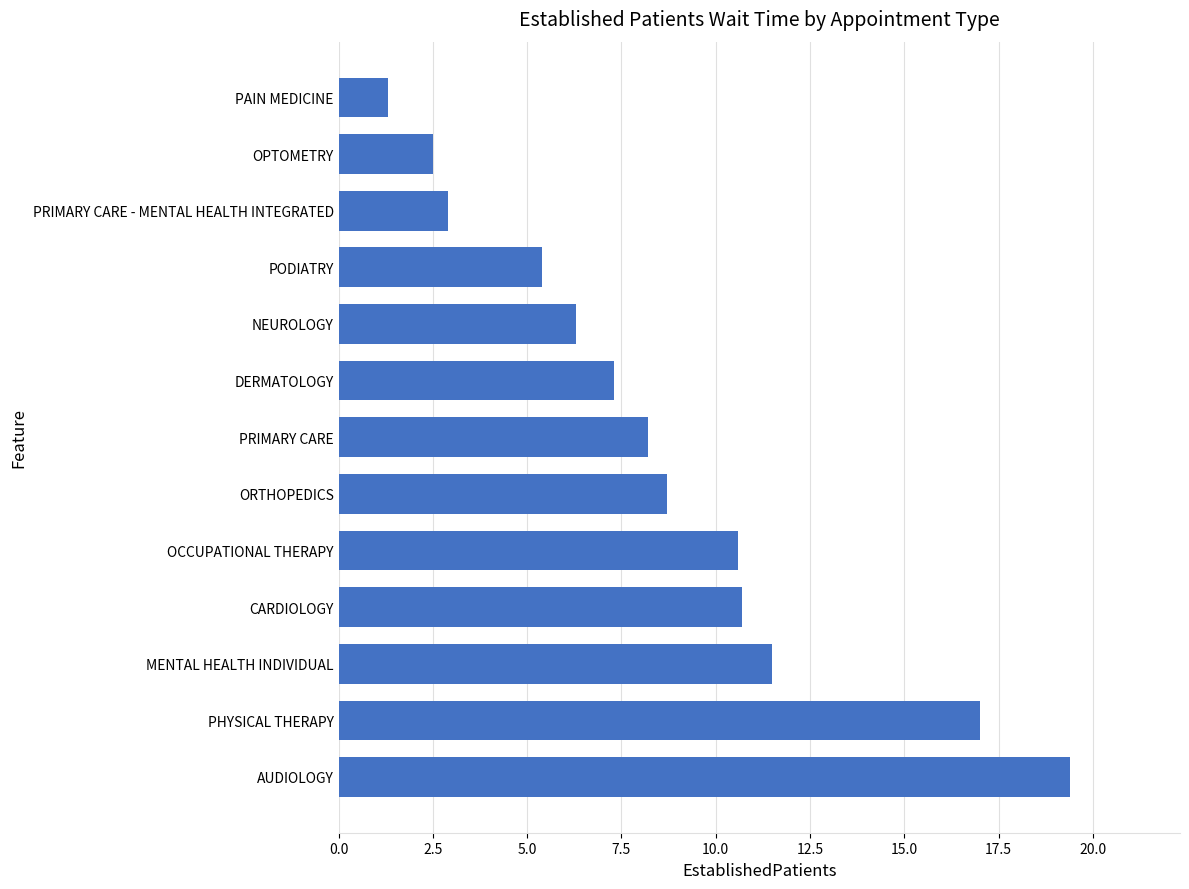

What is the approximate value at MENTAL HEALTH INDIVIDUAL?

11.5